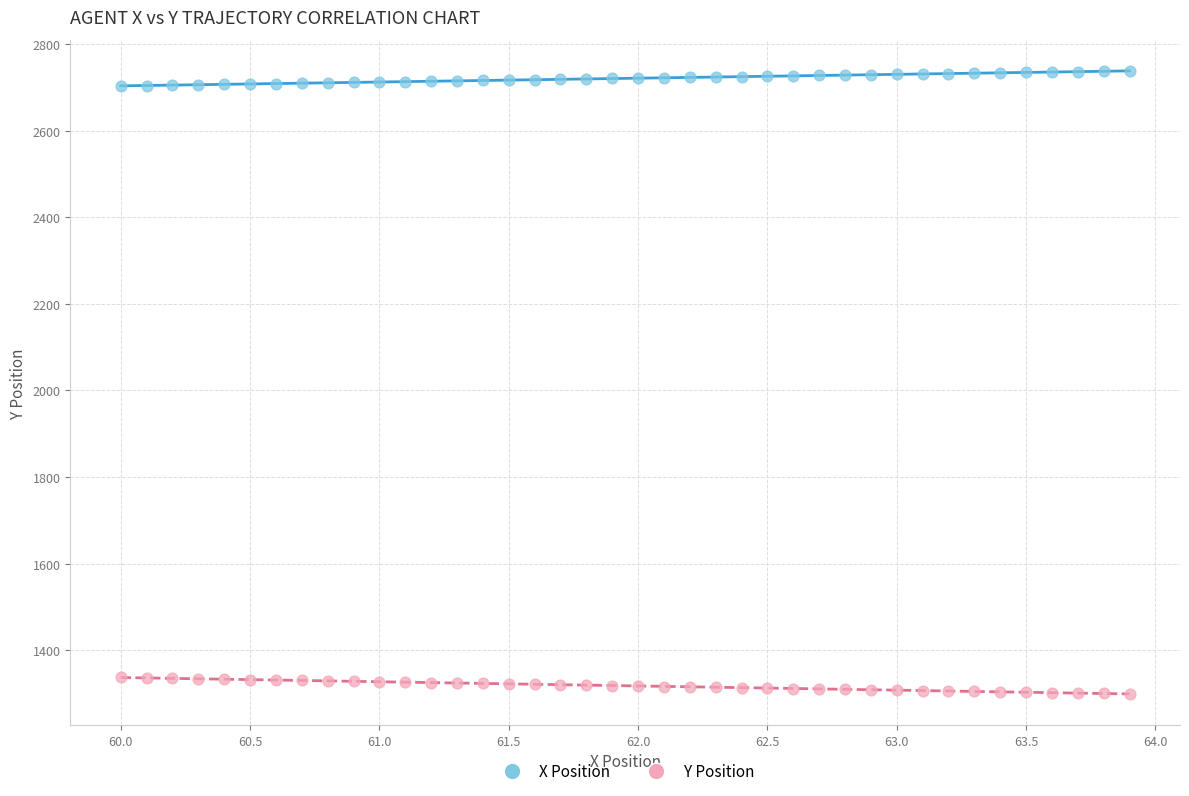

Across all data points, what is the range of X values (max minus min)?

3.9